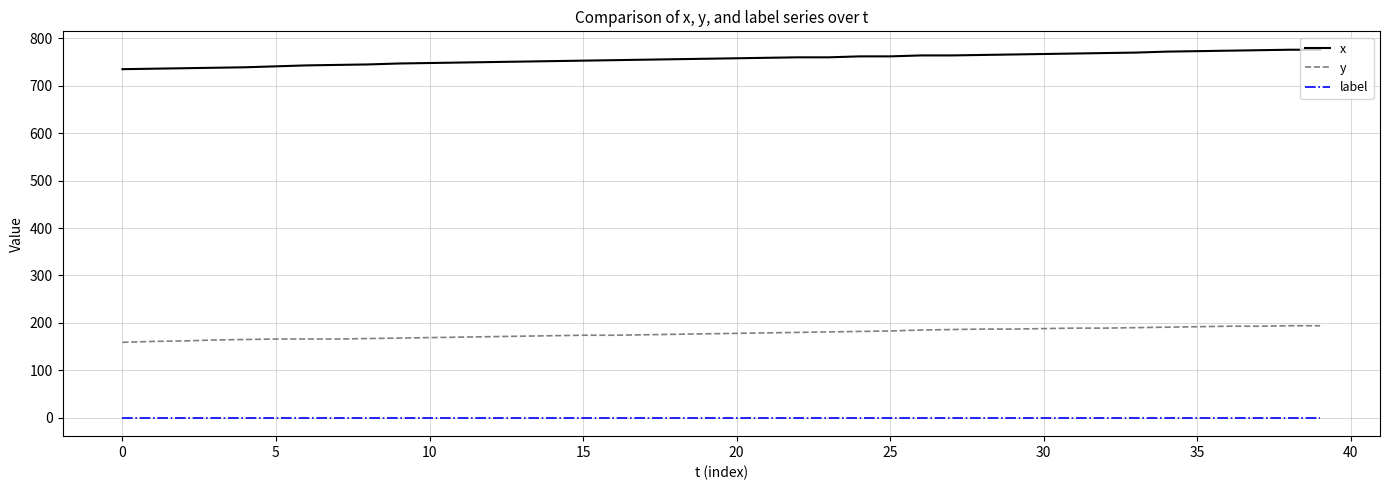

What is the lowest value of the y series?

159